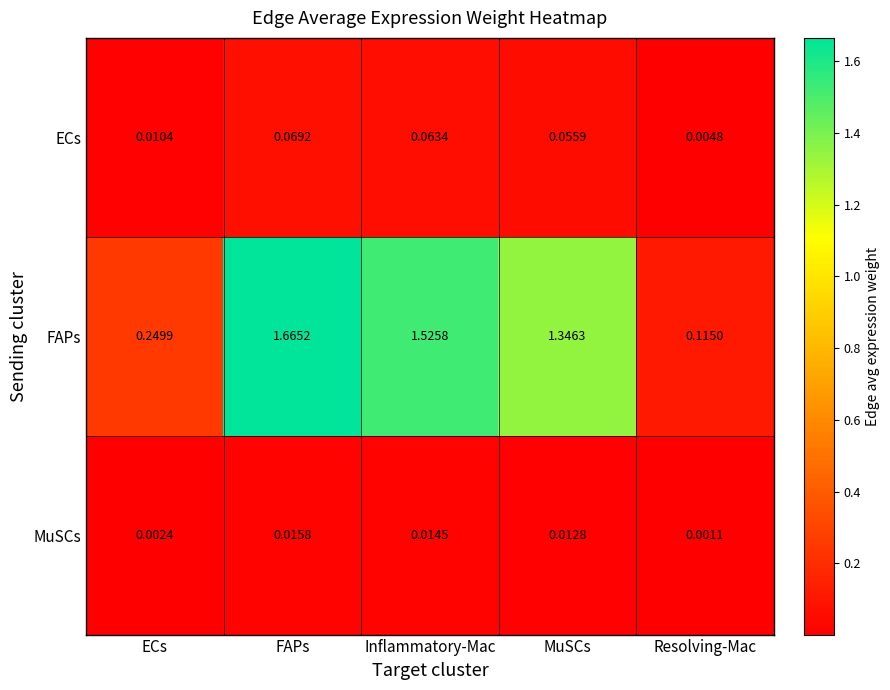

Rank the series by their maximum value, from lowest to highest.

MuSCs, ECs, FAPs